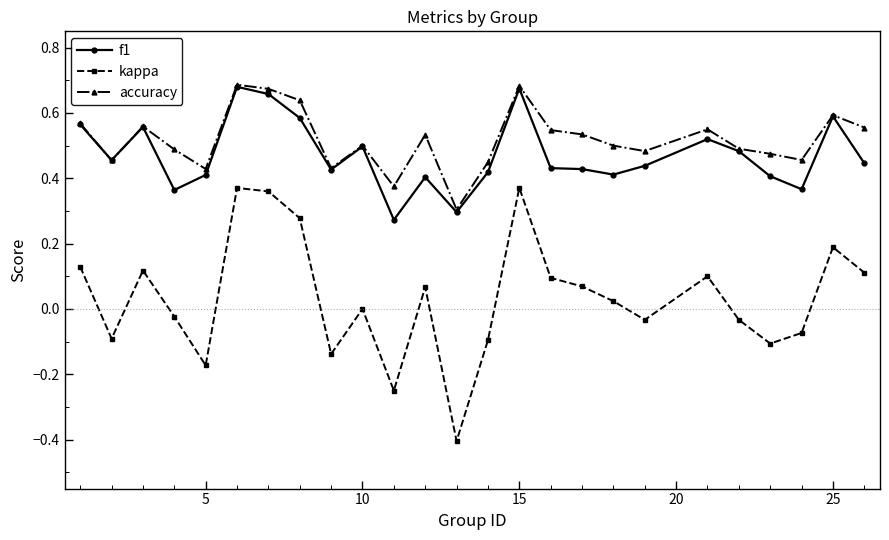

Which series has the largest range (max minus min)?

kappa